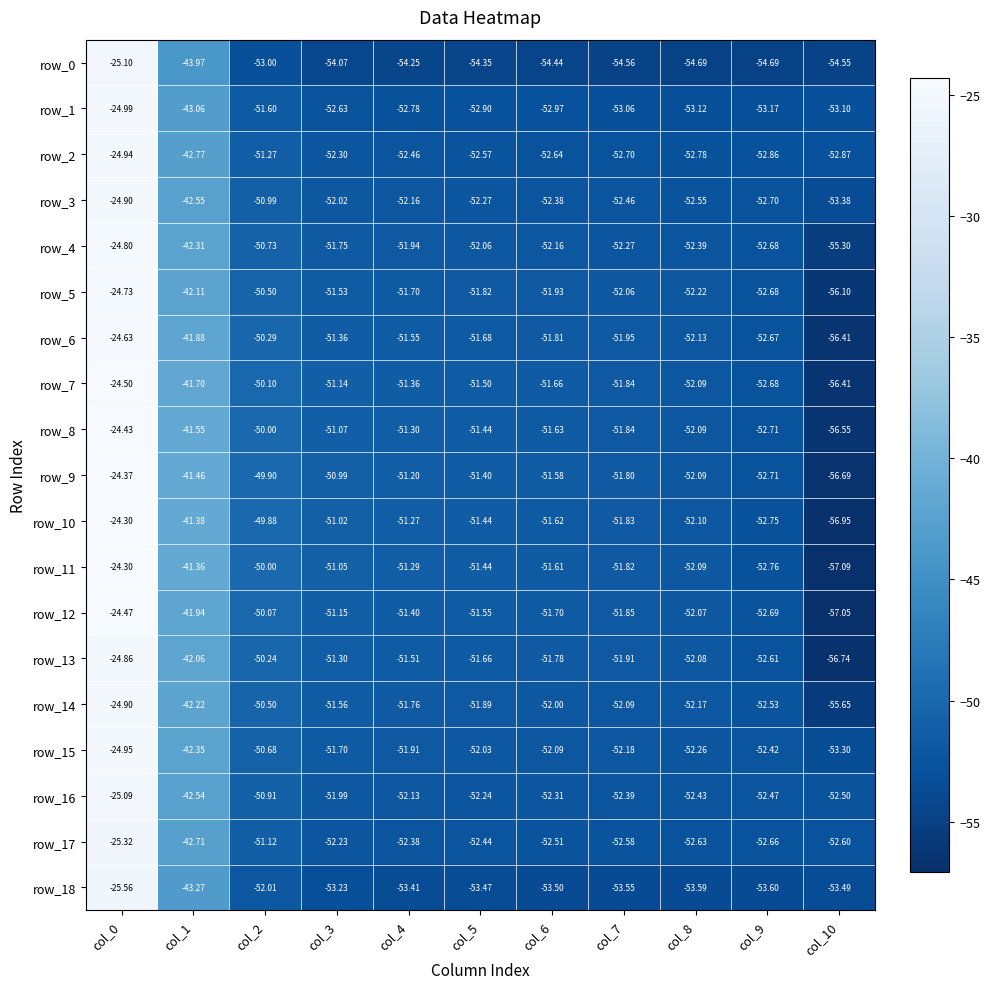

Is the value of row_8 at col_10 greater than the value of row_4 at col_7?

No